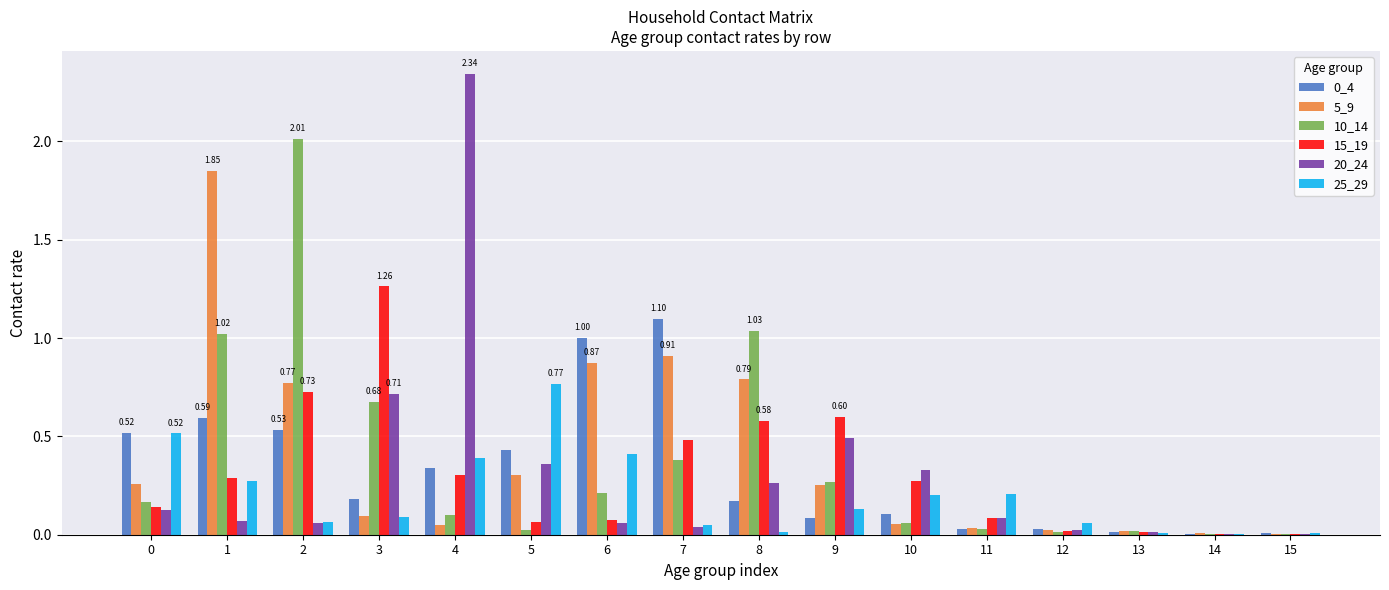

Is the value of 15_19 at 8 greater than the value of 10_14 at 6?

Yes